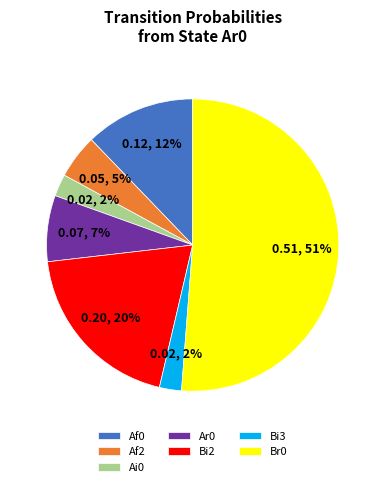

Between Af0 and Af2, which is larger?

Af0